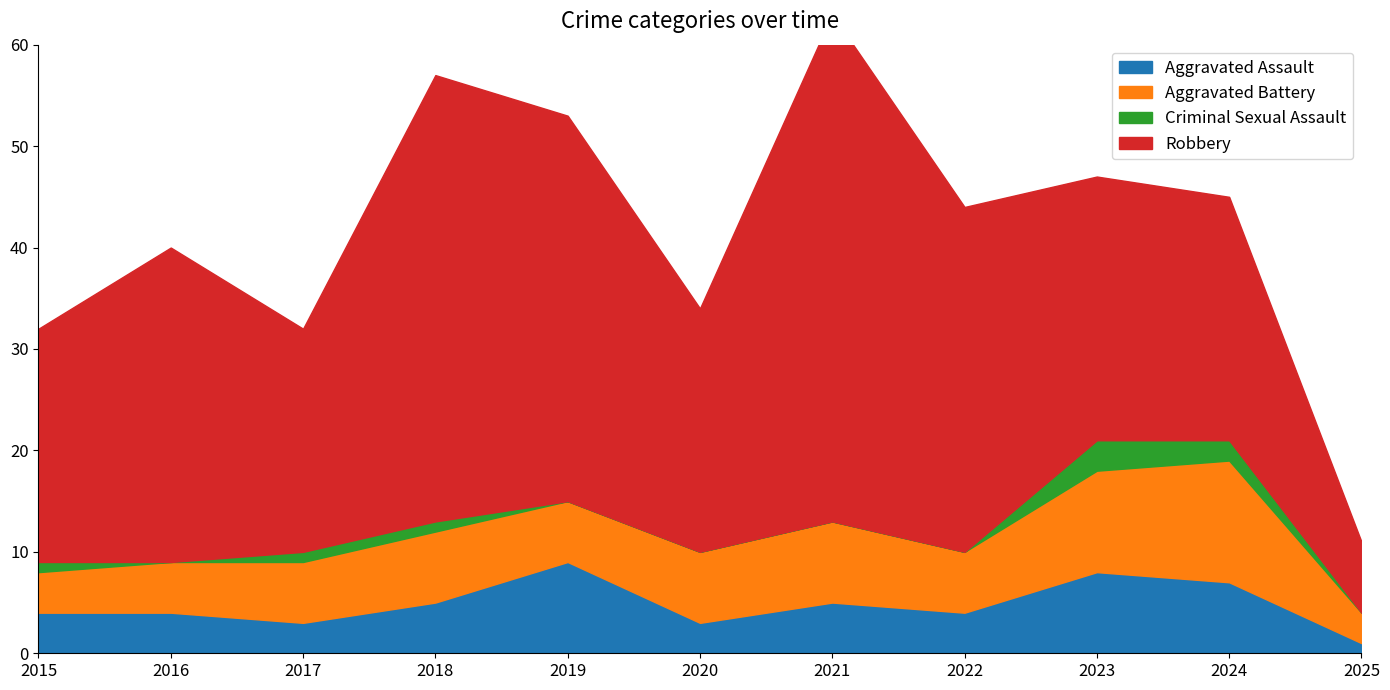

How many interior local peaks does the Robbery series have?

3